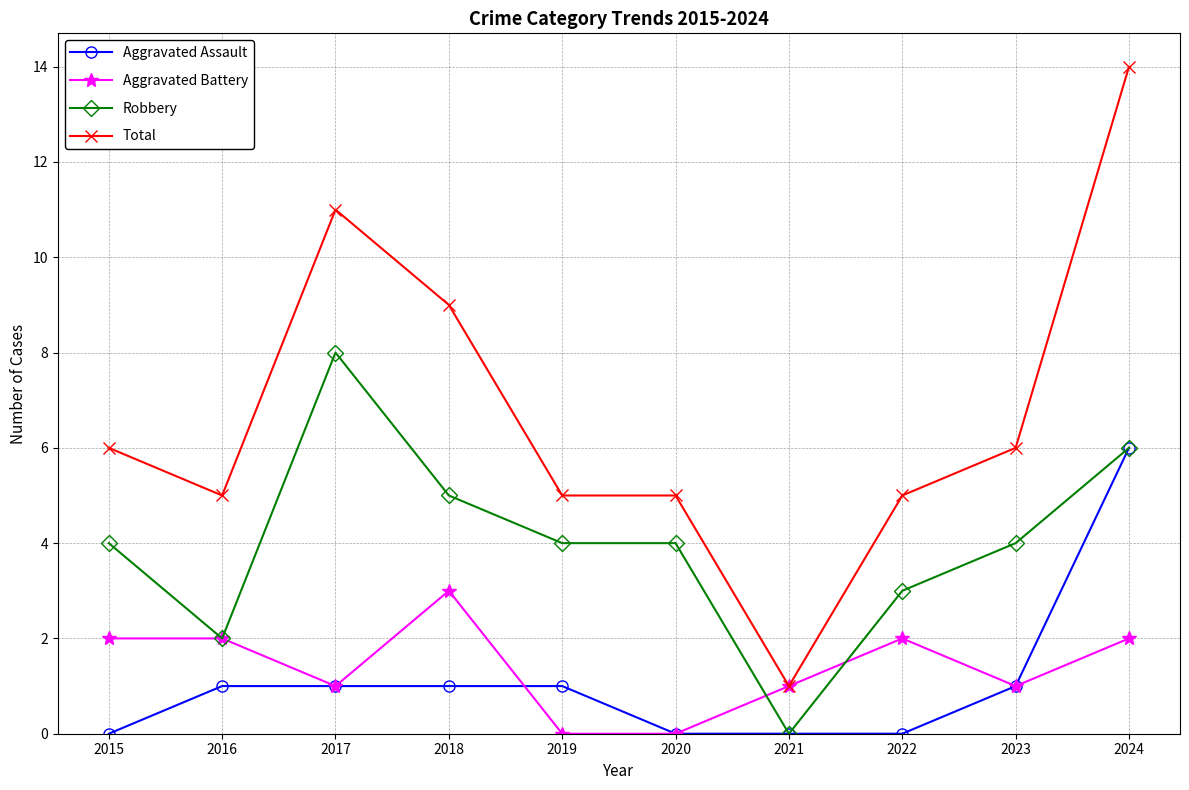

How many Aggravated Battery values are between 1 and 2?

7